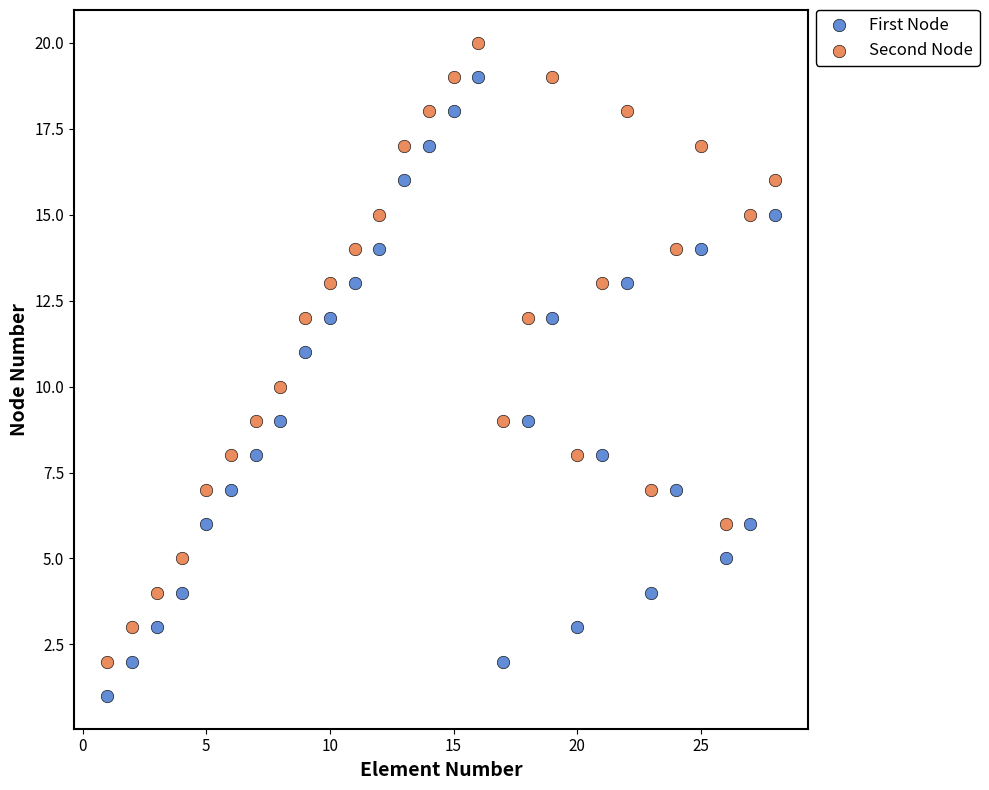

Which series reaches the maximum Y coordinate?

Second Node